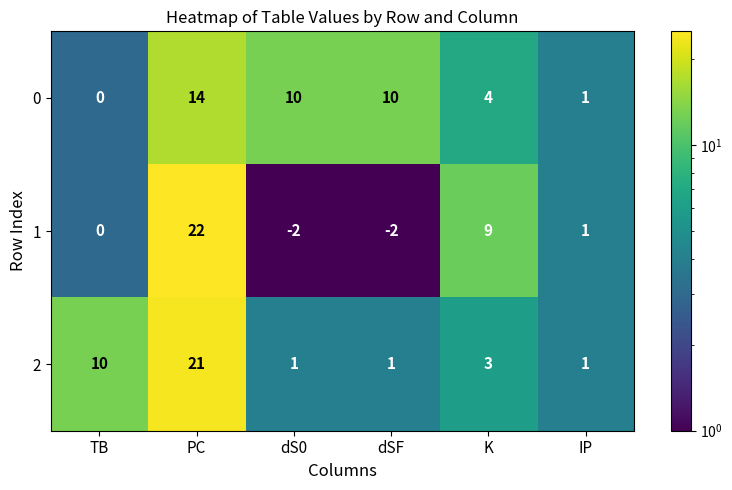

List the series in order of their overall mean, highest first.

0, 2, 1